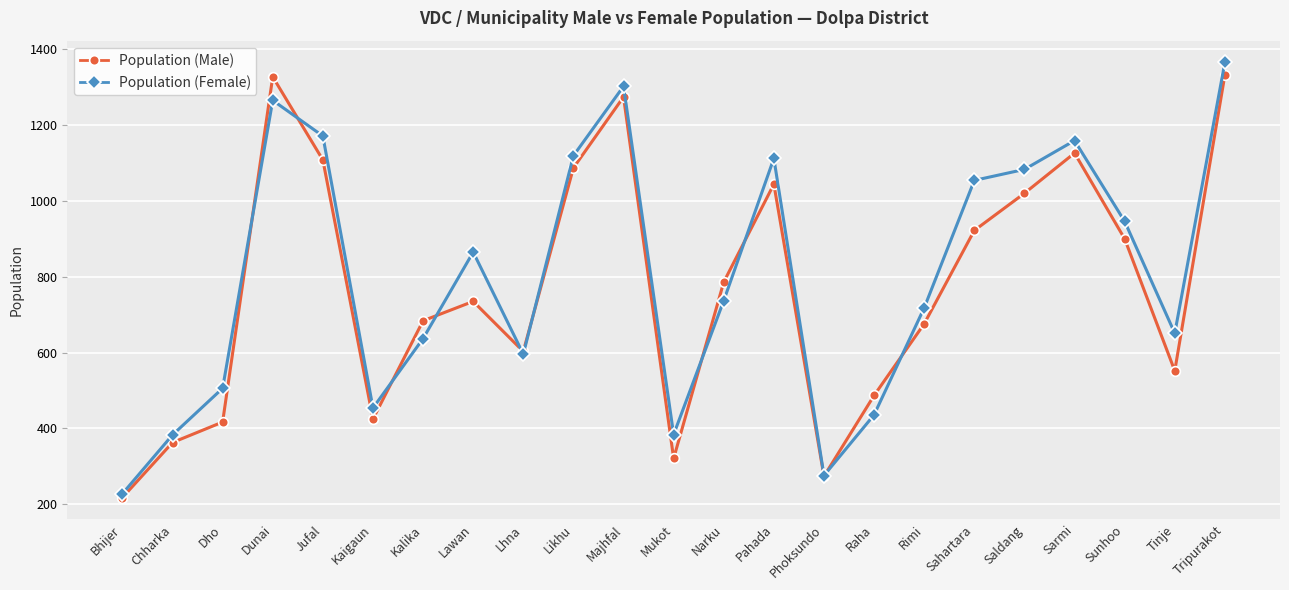

What is the highest value of the Population (Male) series?

1332